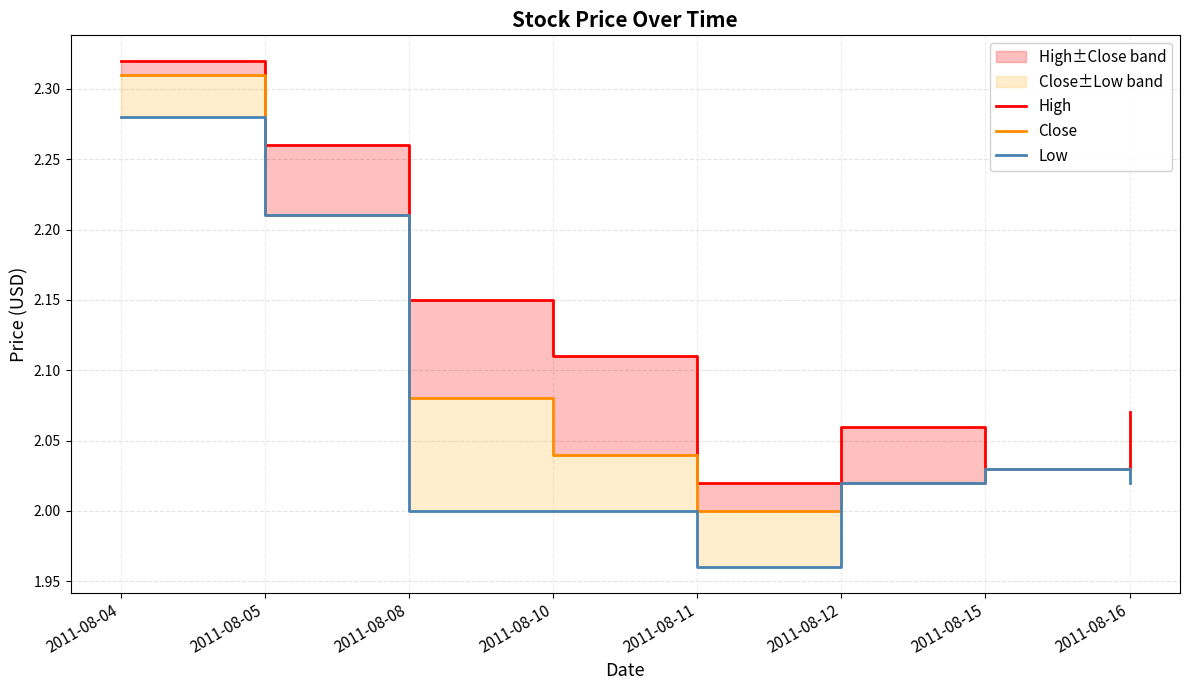

At how many categories does at least one series exceed 1?

8